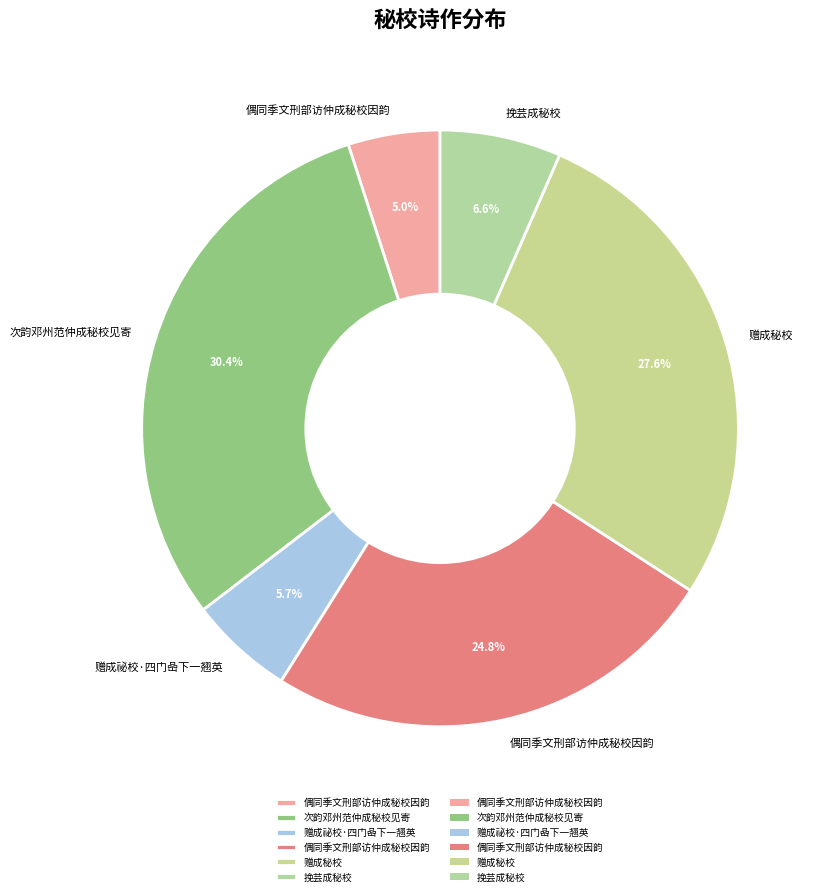

Count the number of slices in the pie.

6